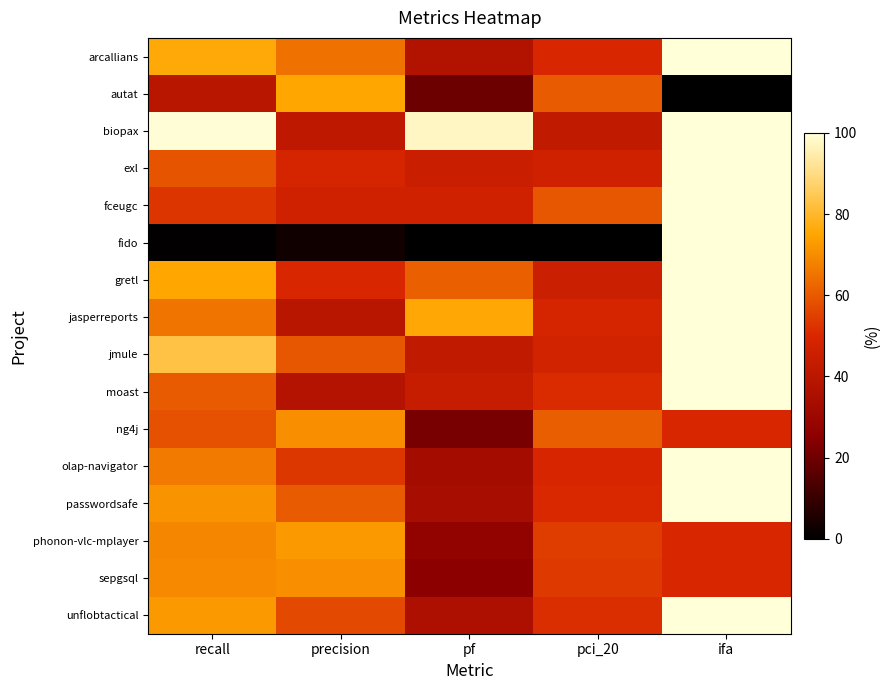

Rank the series by their maximum value, from lowest to highest.

ng4j, sepgsql, phonon-vlc-mplayer, autat, arcallians, biopax, exl, fceugc, fido, gretl, jasperreports, jmule, moast, olap-navigator, passwordsafe, unflobtactical